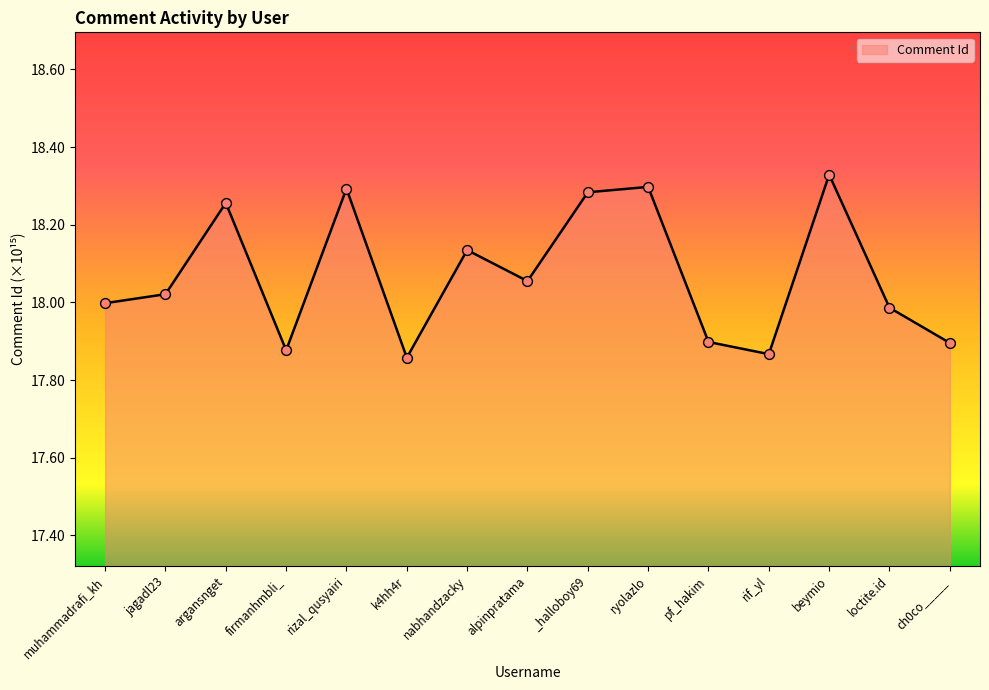

Approximately how many times larger is the value at _halloboy69 compared to muhammadrafi_kh?

1.0